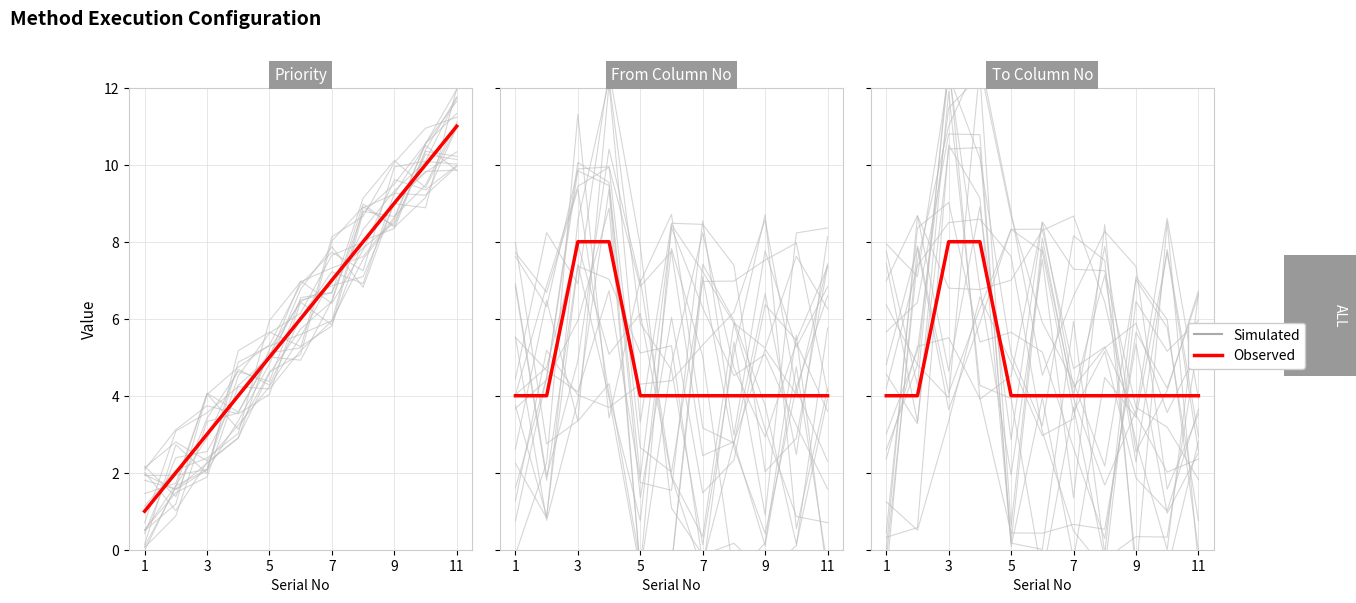

Between 7 and 5, which is larger?

7